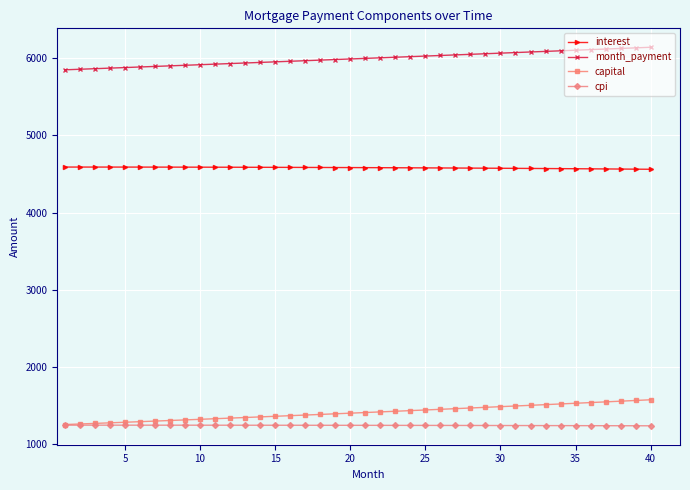

True or false: capital and month_payment cross at least once.

False